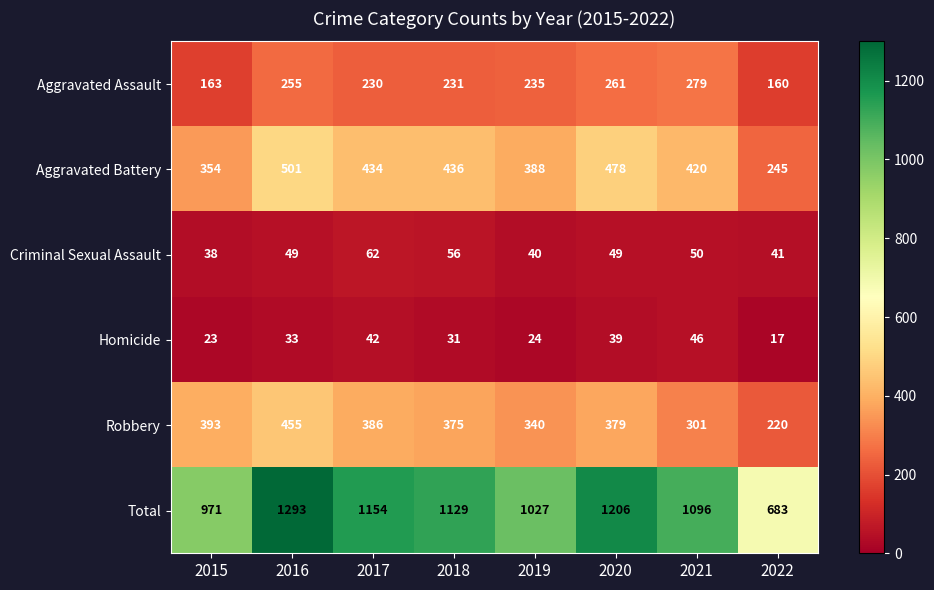

List the series in order of their peak value, highest first.

Total, Aggravated Battery, Robbery, Aggravated Assault, Criminal Sexual Assault, Homicide